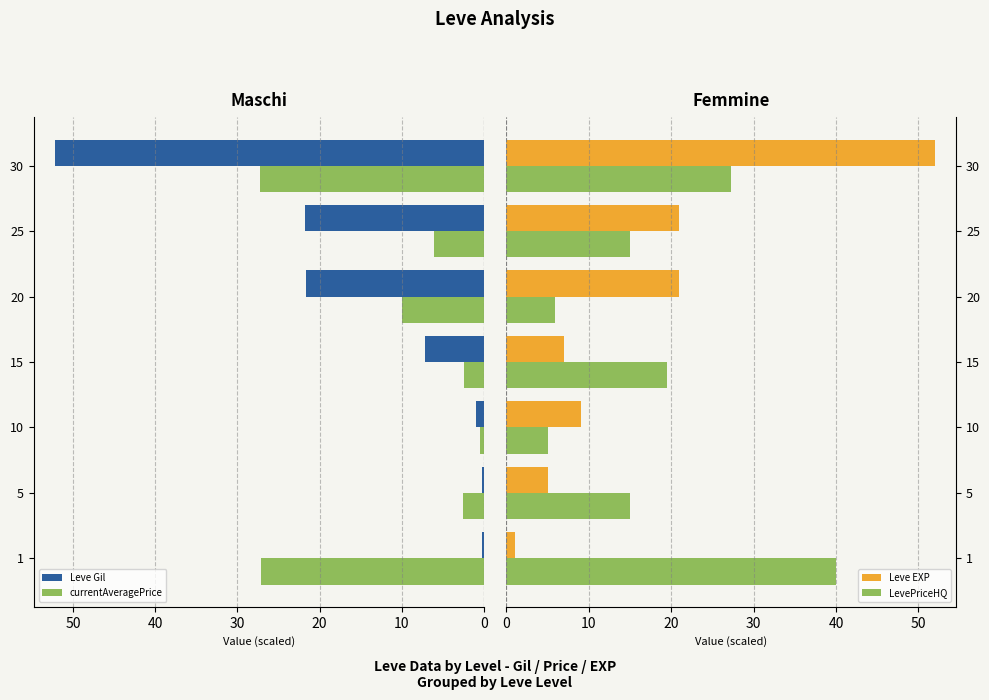

What is the highest value of the Leve Gil series?

52.2